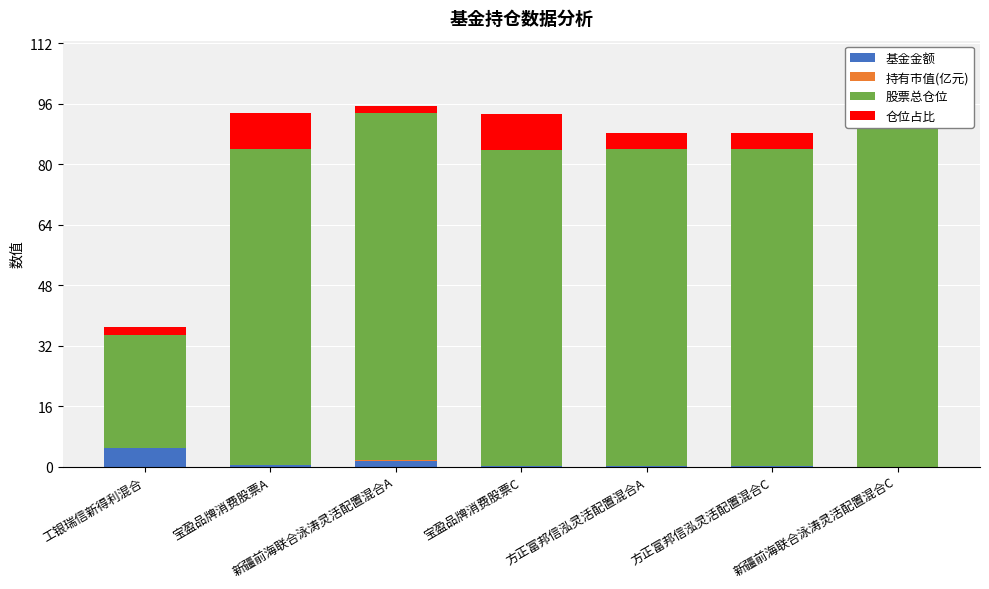

Is the value of 基金金额 at 新疆前海联合泳涛灵活配置混合C greater than the value of 仓位占比 at 新疆前海联合泳涛灵活配置混合A?

No